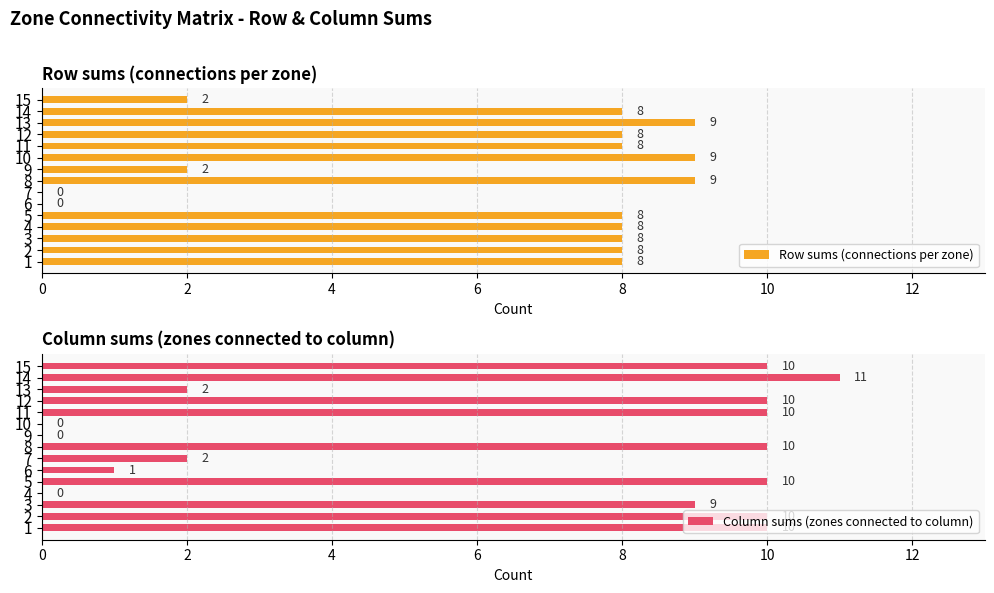

How many distinct data groups are displayed?

2